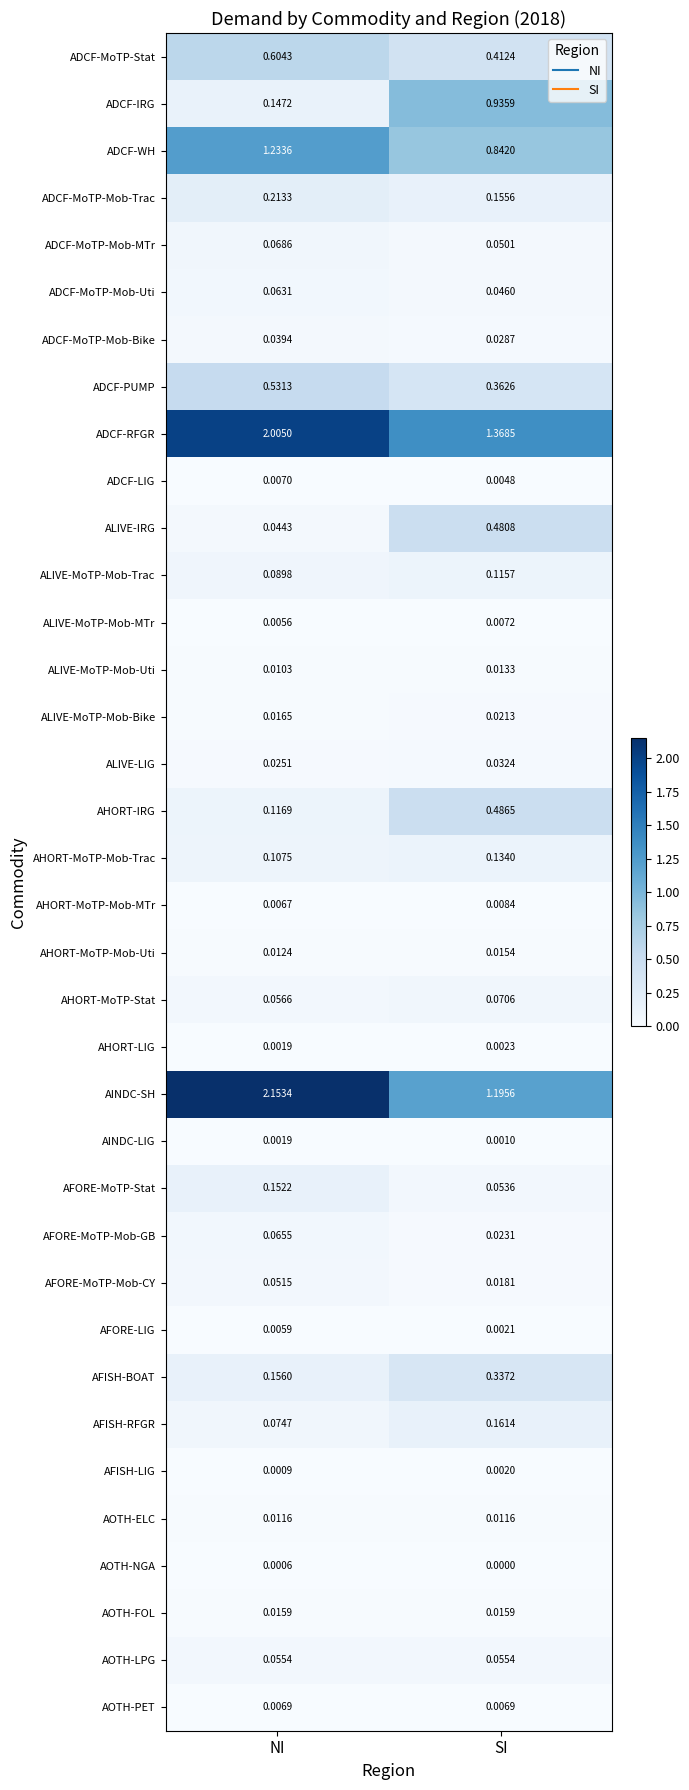

Where is ADCF-MoTP-Mob-Uti nearest to the value 0?

SI